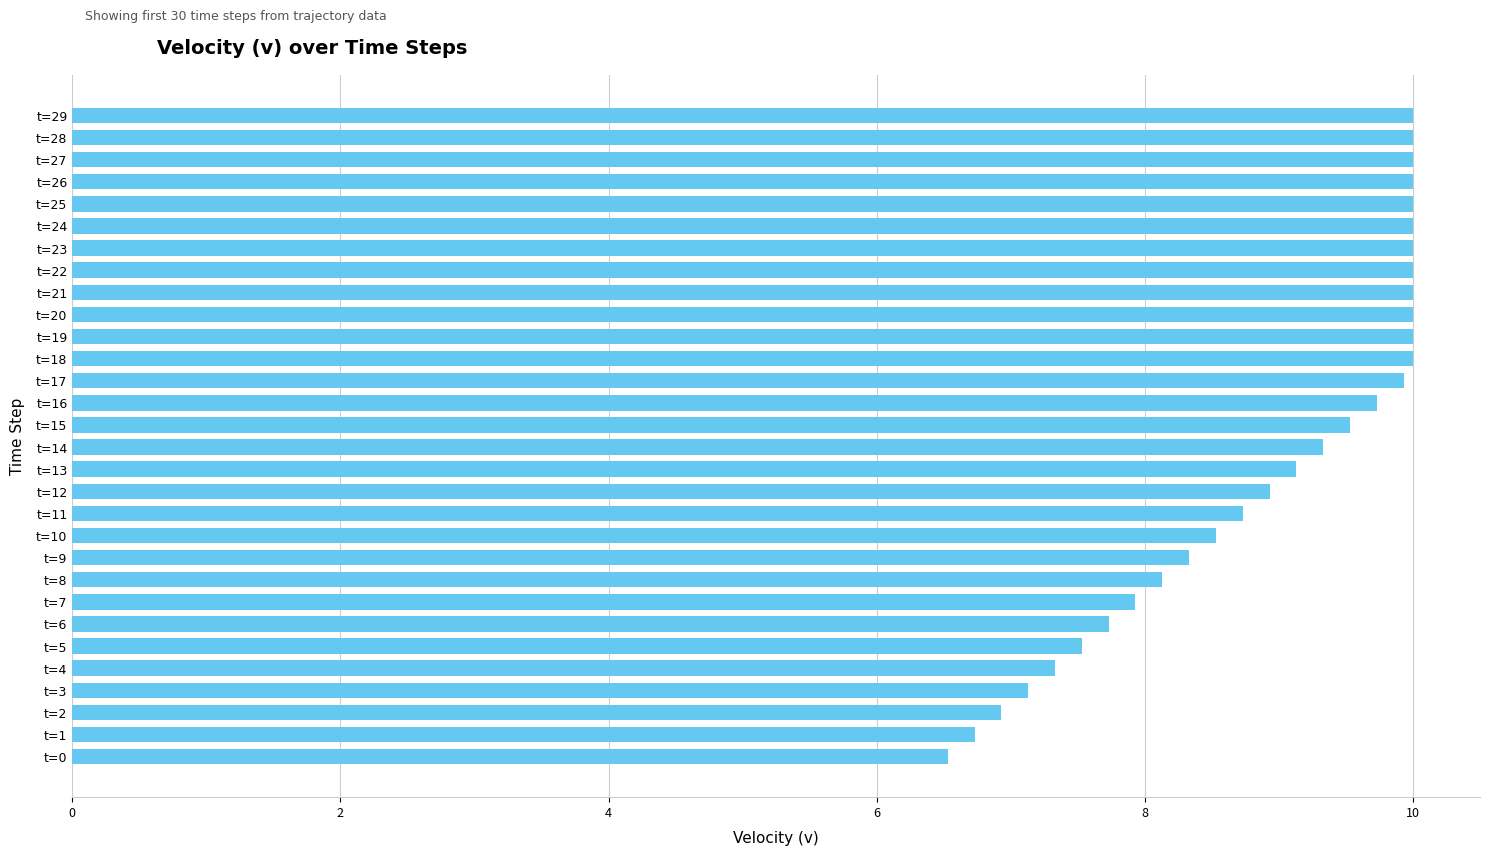

What is the greatest value displayed?

10.0